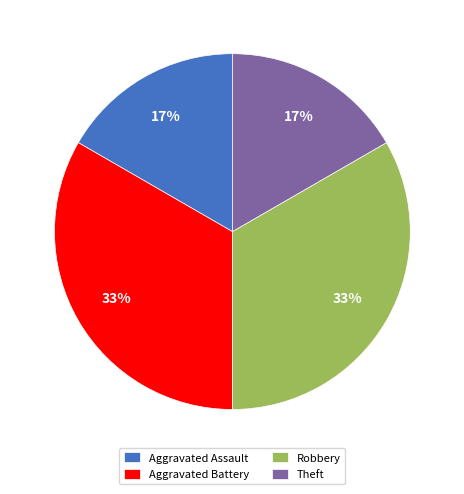

Is the sum of Theft and Aggravated Assault greater than half?

No